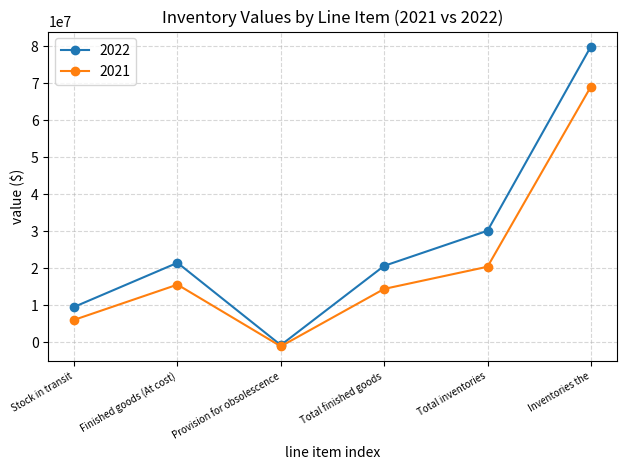

True or false: 2022 has a value of 21449555 at Finished goods (At cost).

True